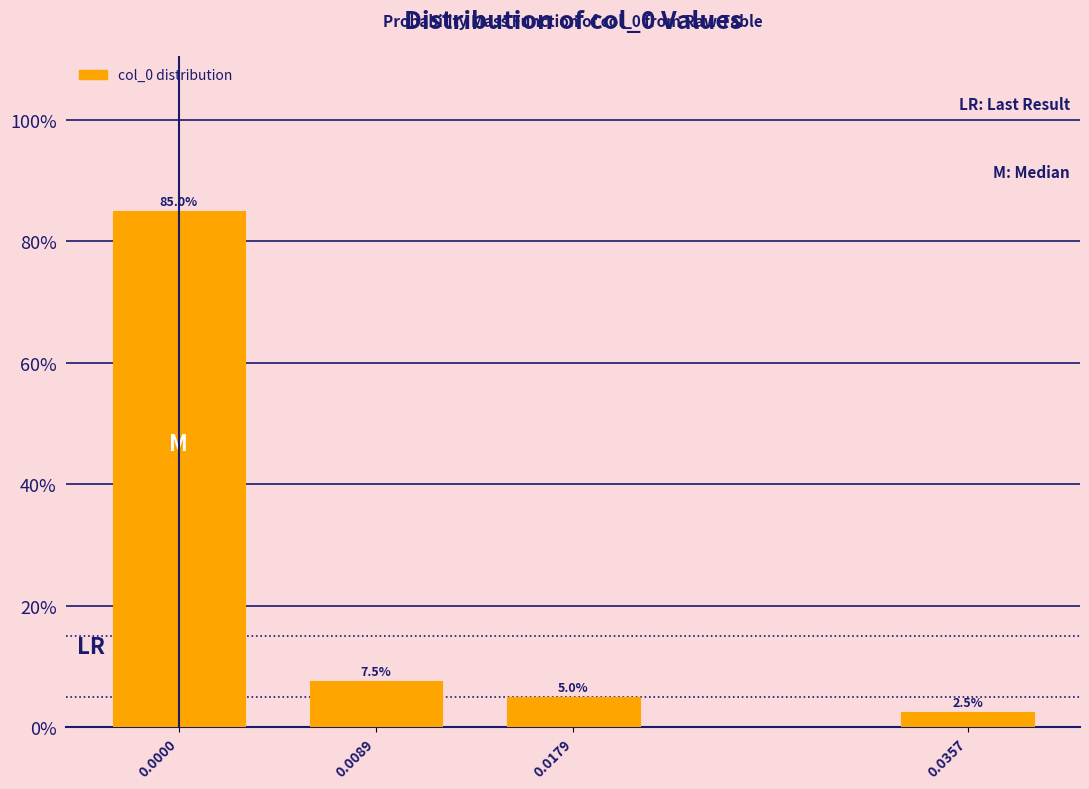

Reading right to left, what are all the values shown in this chart?

2.5	5.0	7.5	85.0